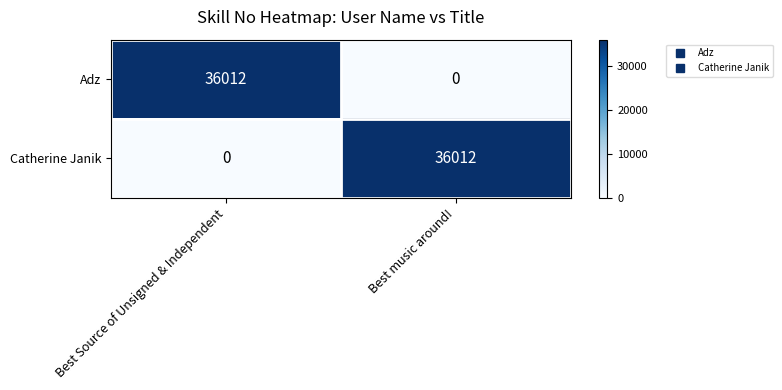

Reading left to right, list all the values displayed in this chart.

Adz: Best Source of Unsigned & Independent=36012	Best music around!=0
Catherine Janik: Best Source of Unsigned & Independent=0	Best music around!=36012